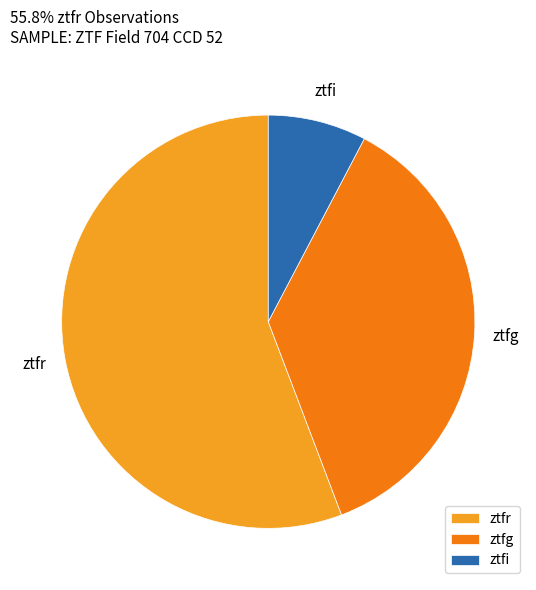

How many segments does this pie chart have?

3